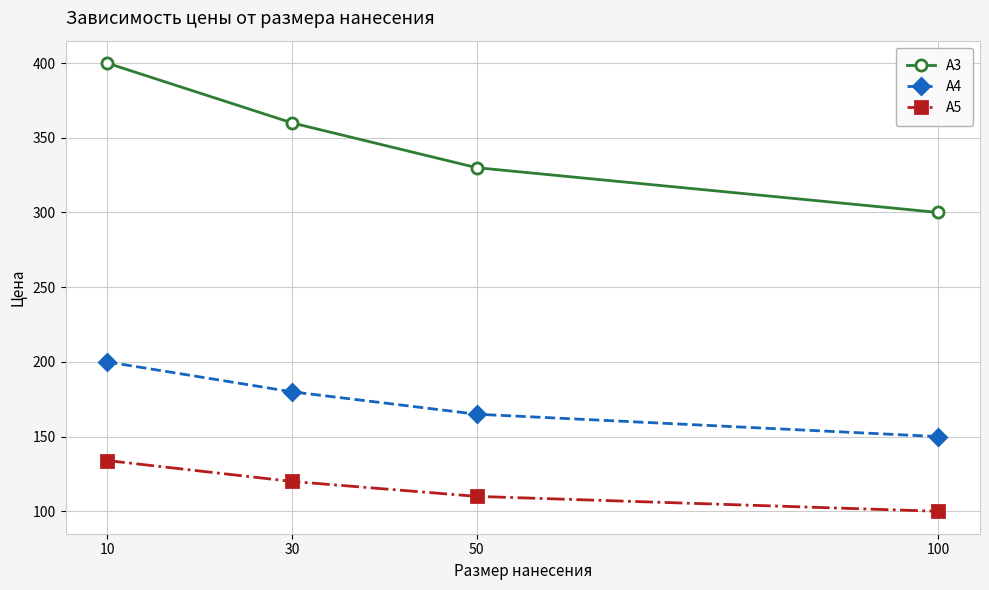

List the labels in order of А5 value, smallest first.

100, 50, 30, 10